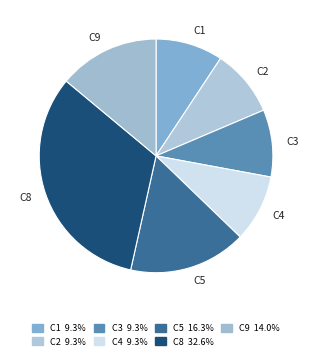

Which category has the biggest portion of the pie?

C8